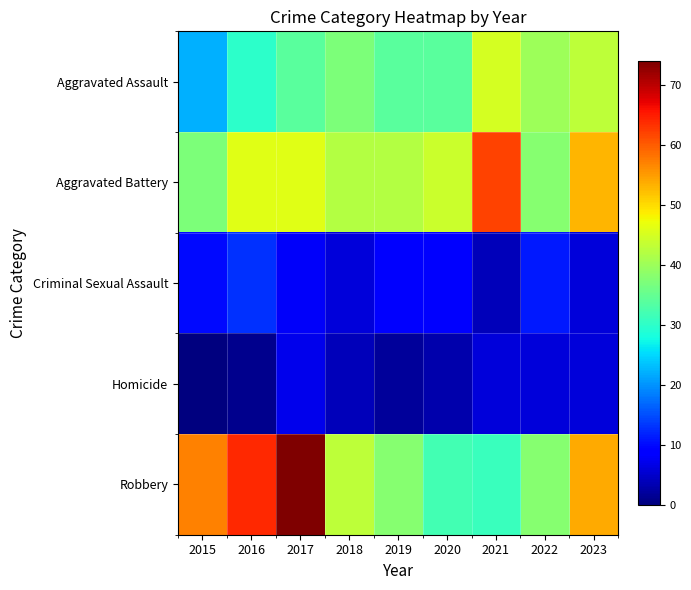

What is the total value across all series at 2015?

126